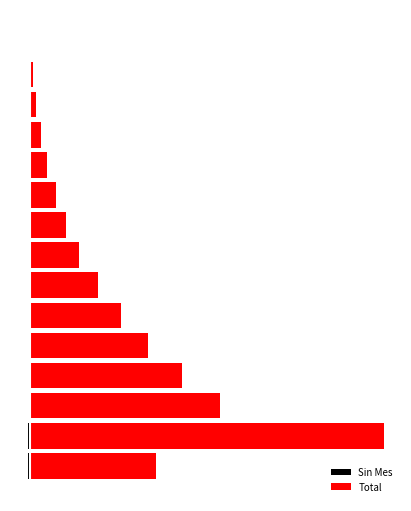

At which label is Sin Mes closest to 0?

14